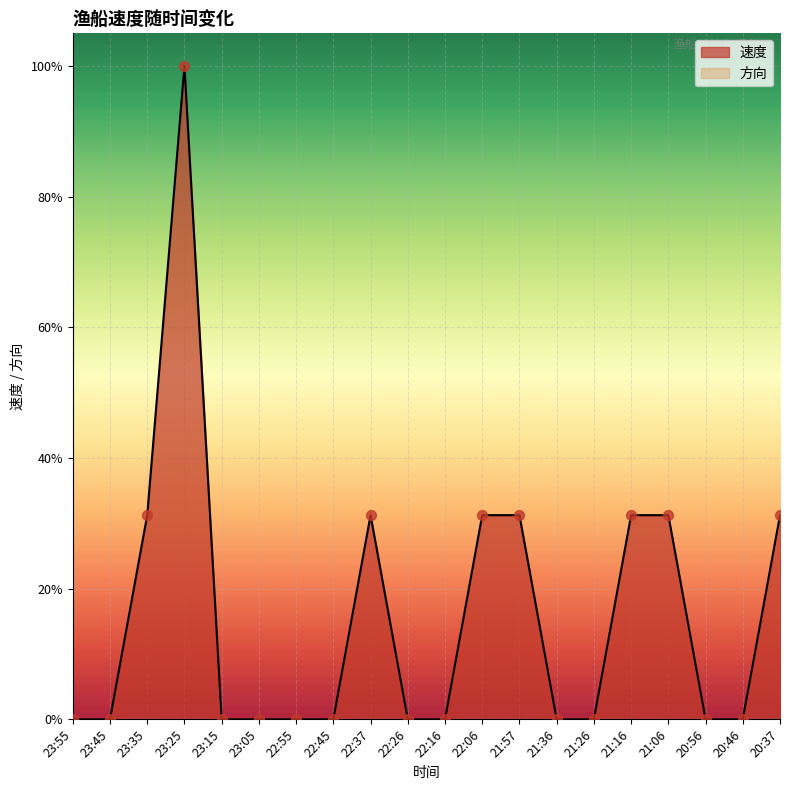

Between 21:16 and 21:26, which is larger?

21:16